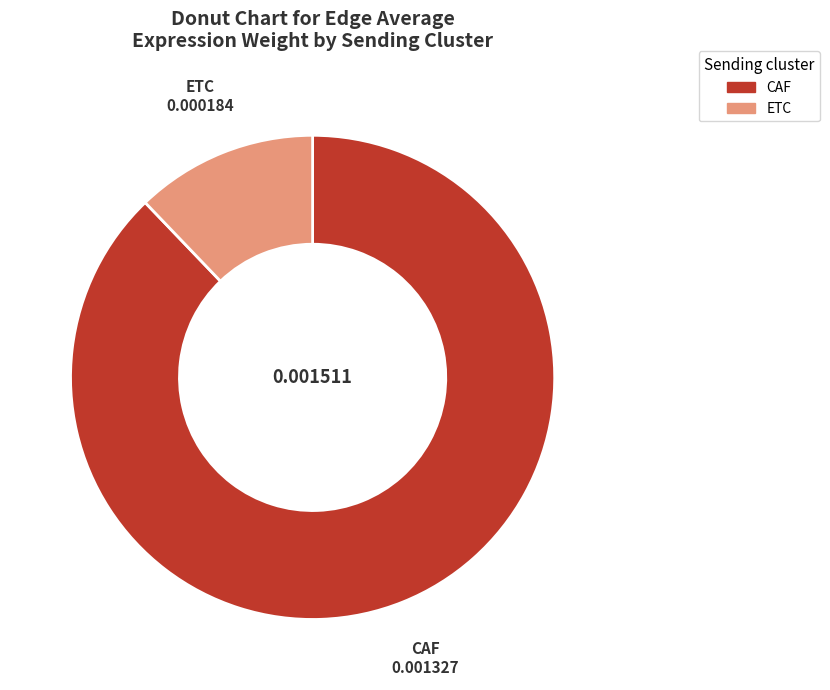

Rank the categories by value from highest to lowest.

CAF, ETC